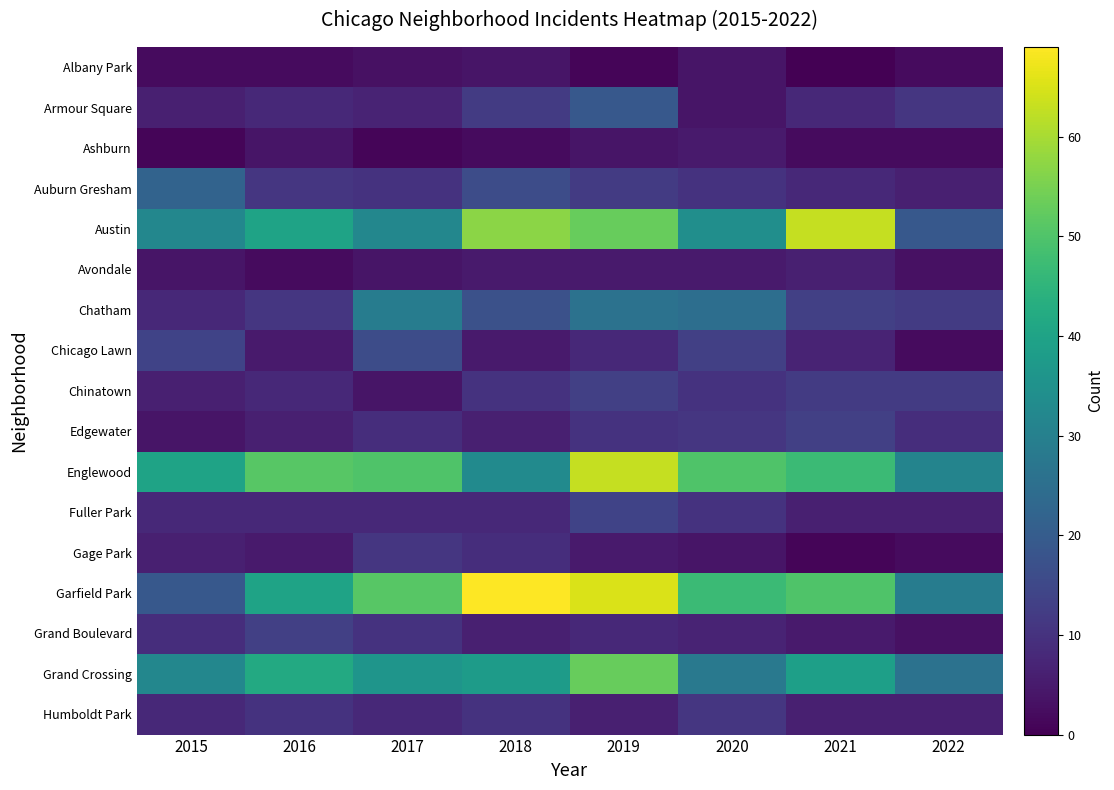

List the series in order of their peak value, highest first.

Garfield Park, Austin, Englewood, Grand Crossing, Chatham, Auburn Gresham, Armour Square, Chicago Lawn, Fuller Park, Chinatown, Edgewater, Grand Boulevard, Gage Park, Humboldt Park, Avondale, Ashburn, Albany Park